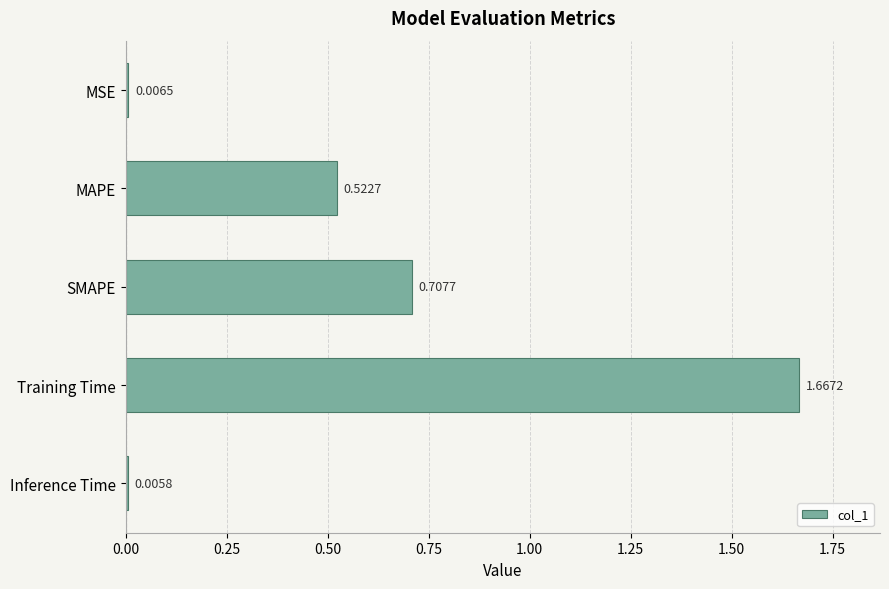

What is the label of the 2nd bar from the bottom?

Training Time